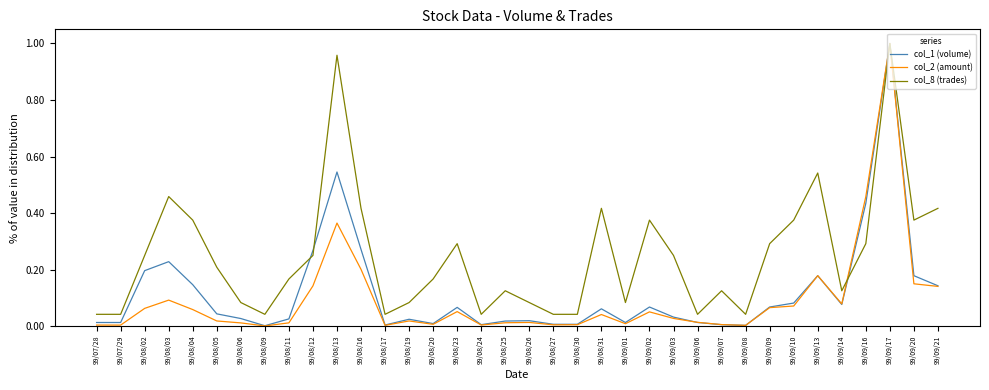

At which category does the chart reach its peak across all series?

99/09/17